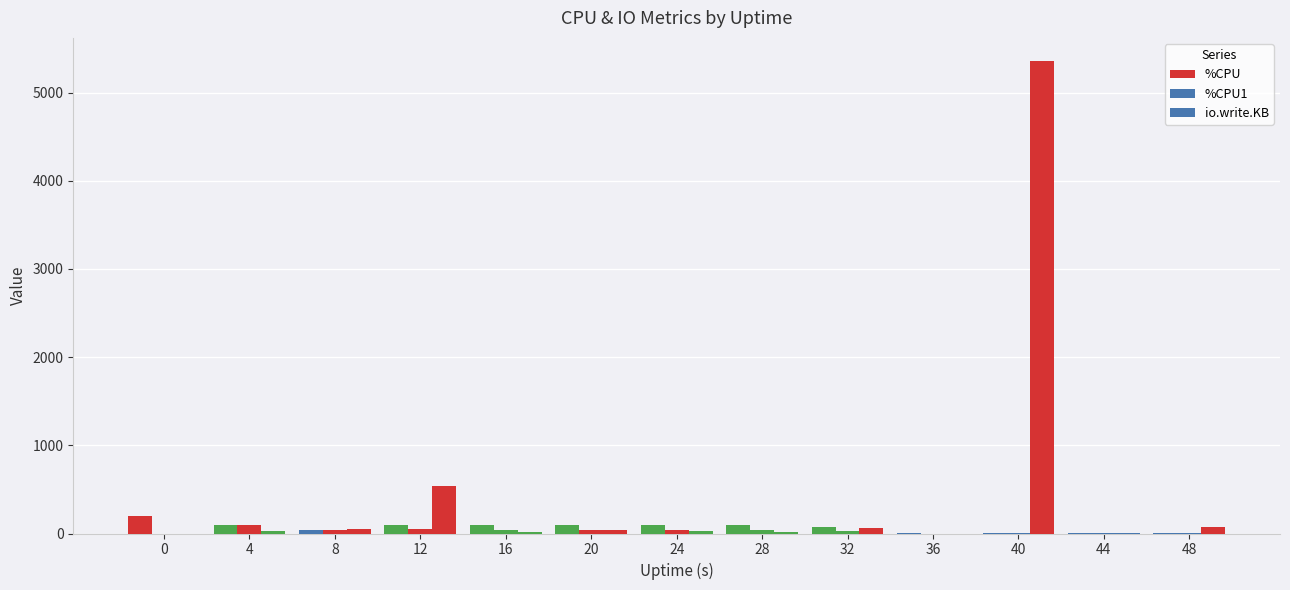

What is the difference between the second highest and second lowest values in the %CPU series?

100.4